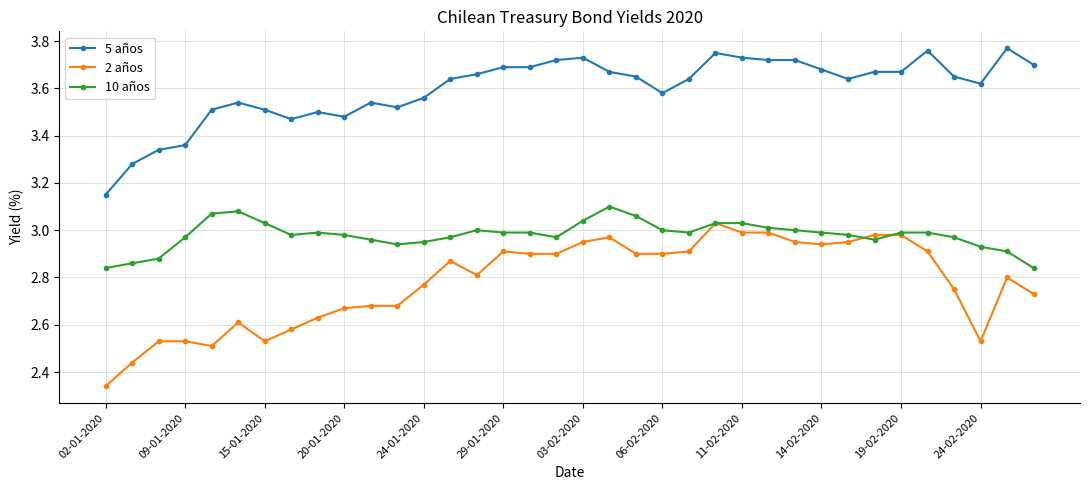

True or false: 10 años has more than 2 points higher than both neighbors.

True